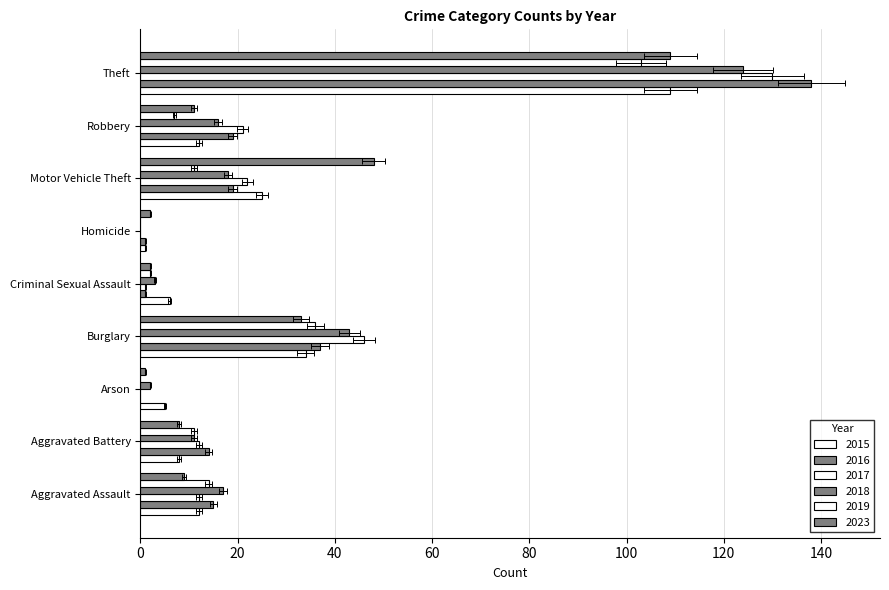

What is the difference between the maximum and minimum values in the 2016 series?

138